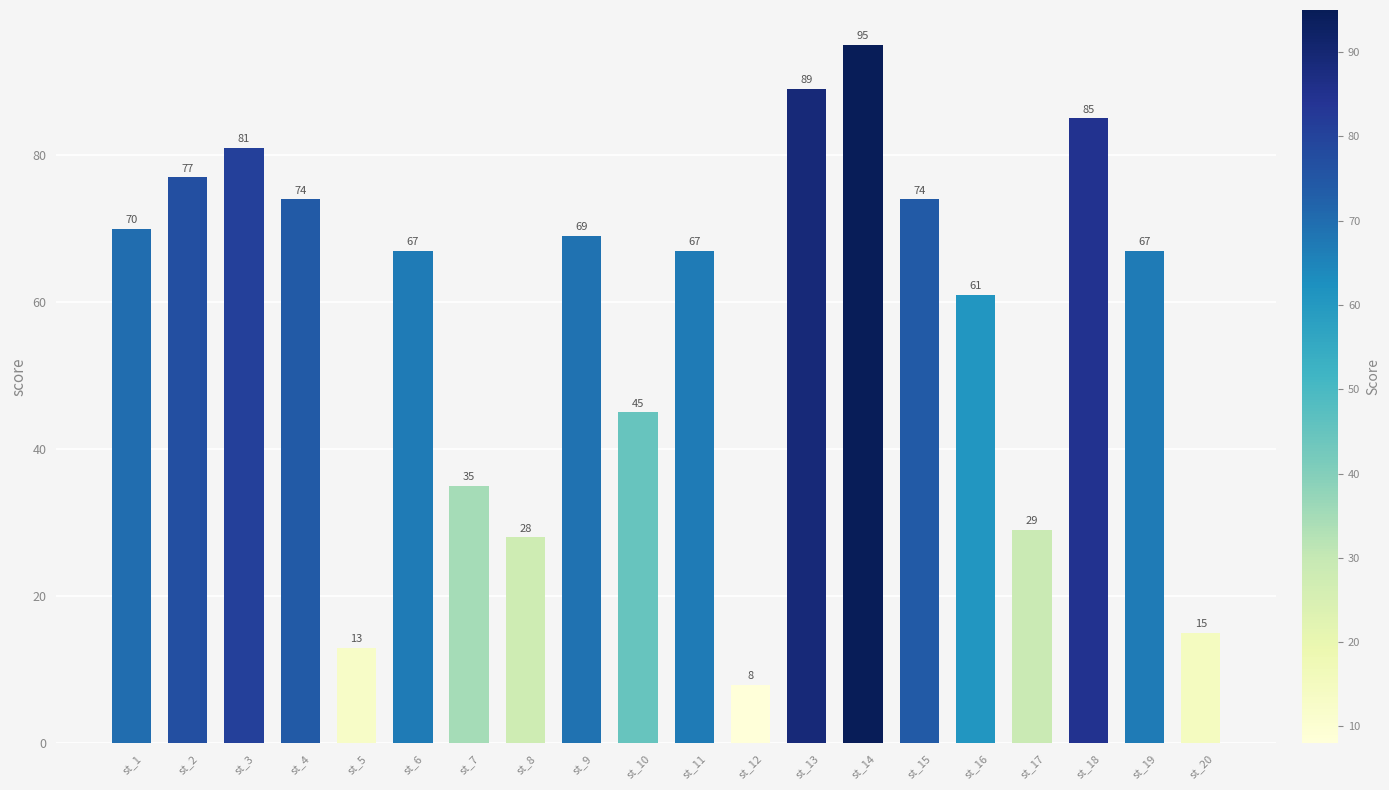

At which label is the value closest to 51?

st_10